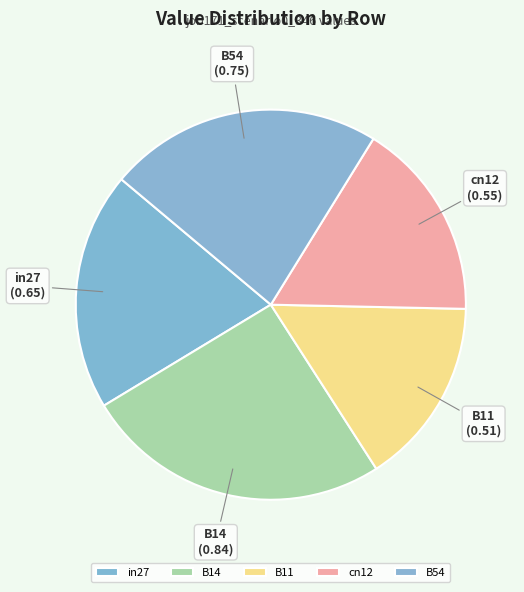

What is the smallest slice in the pie chart?

B11